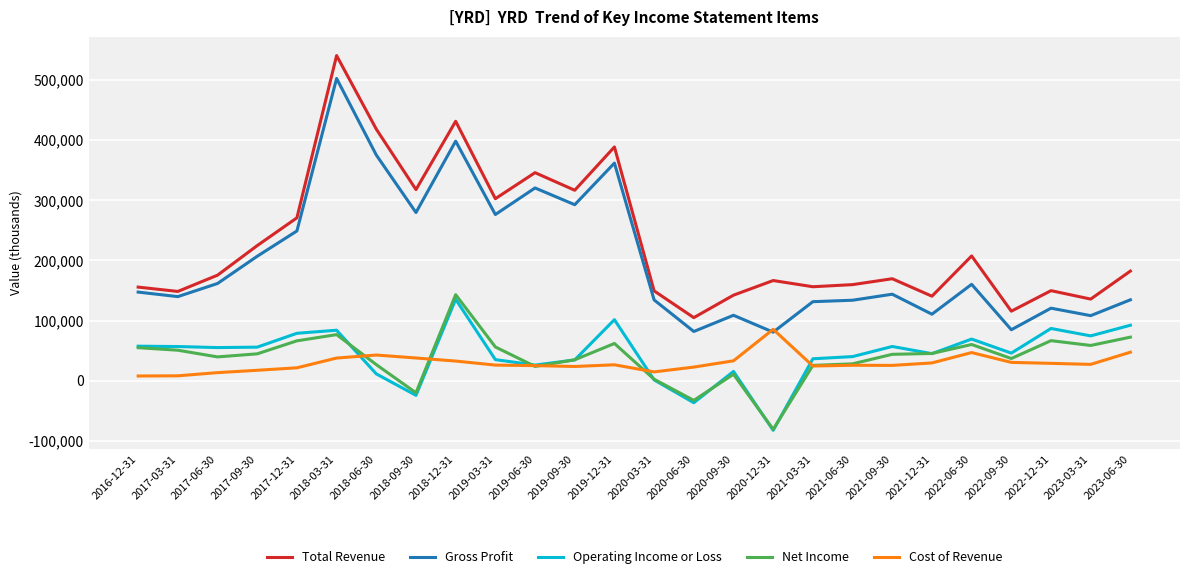

True or false: Net Income has more than 2 interior local peaks.

True